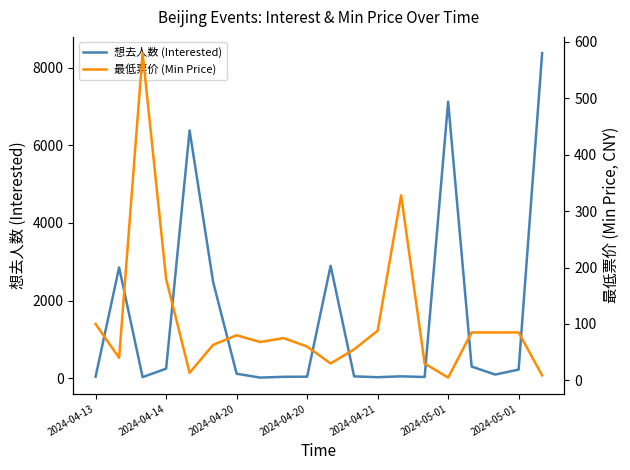

Between 10 and 18, which series saw the biggest shift?

想去人数 (Interested)